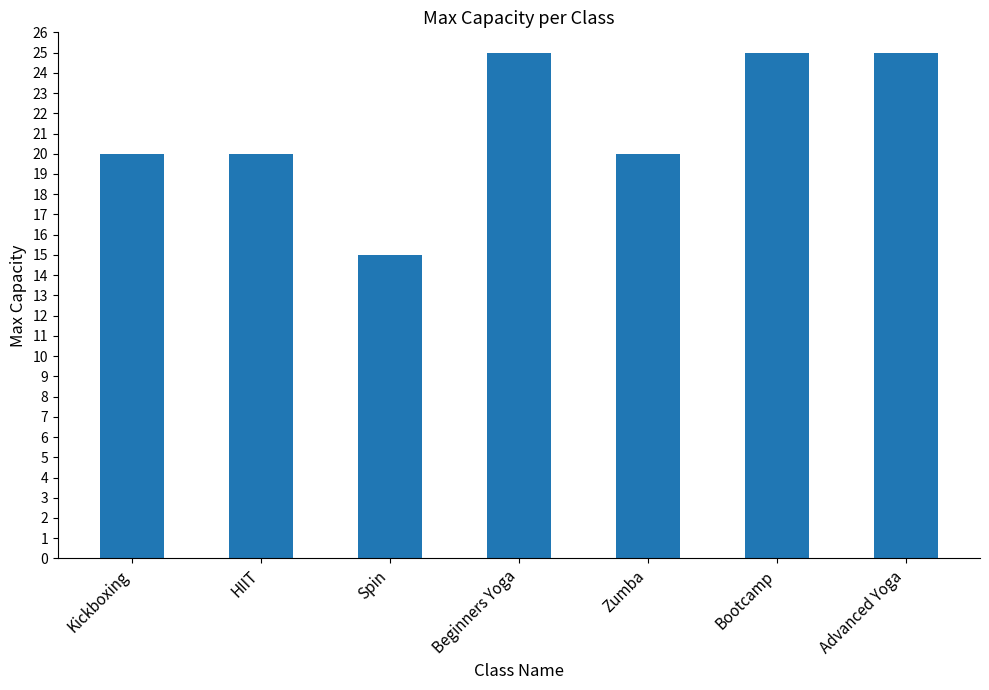

What position from the left is Bootcamp?

6